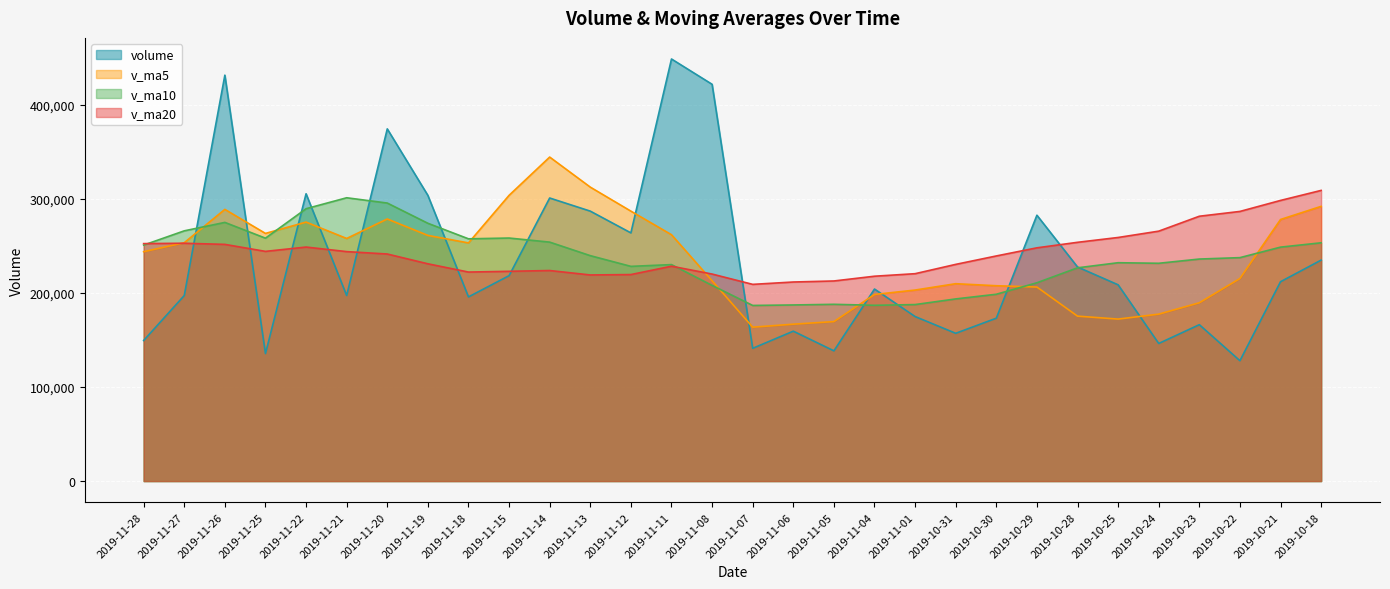

What is the sum of all volume values?

6989630.2